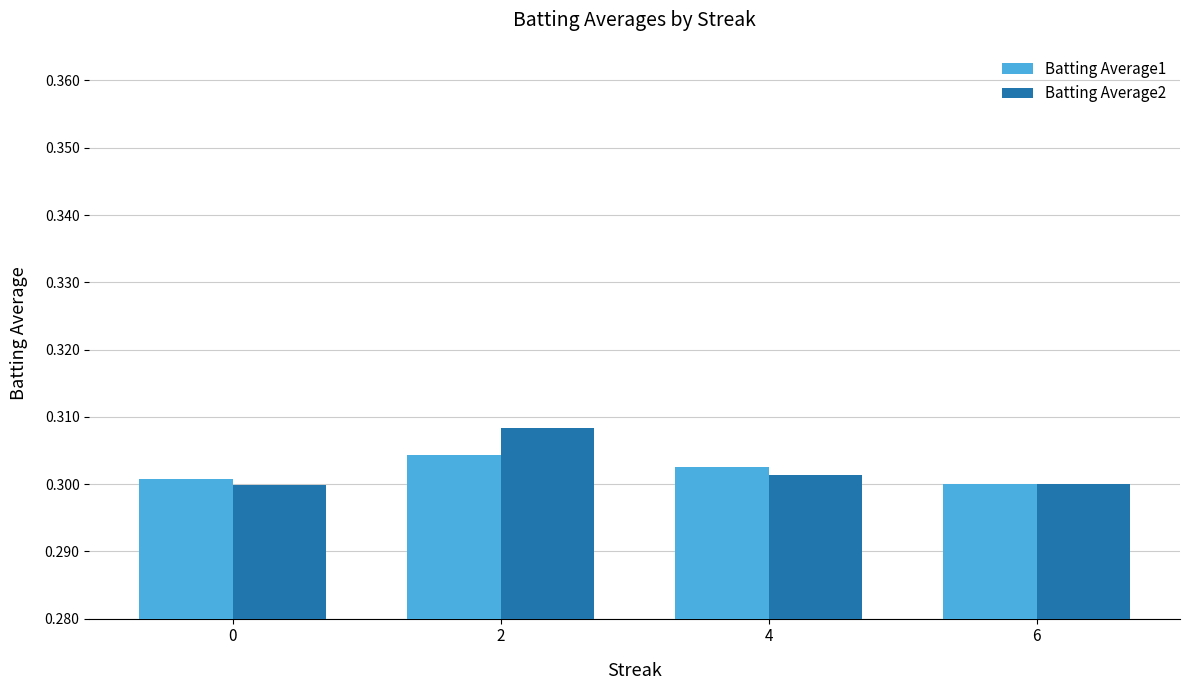

At how many categories does at least one series exceed 0?

4